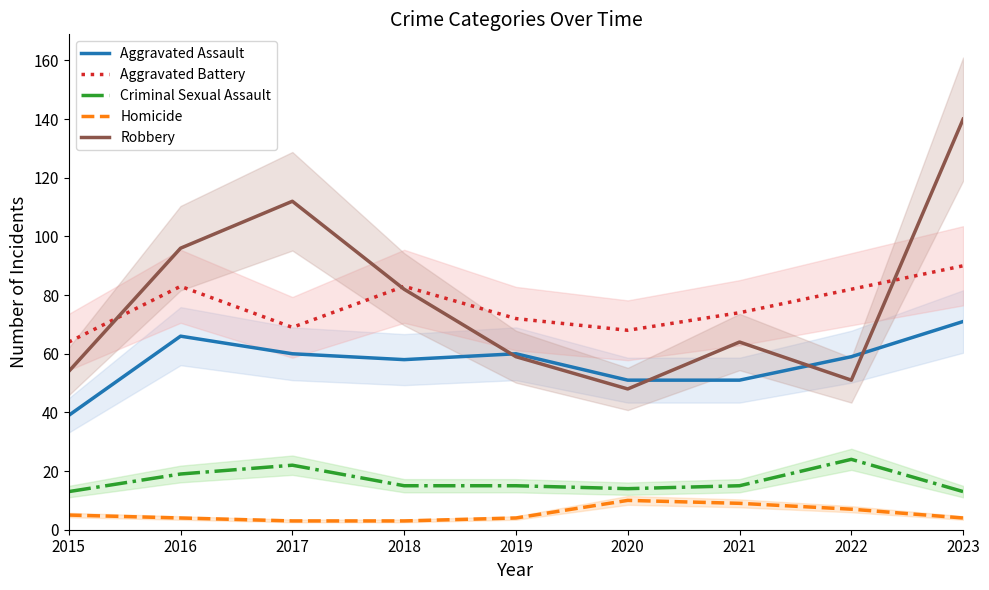

What is the total value across all series at 2015?

175